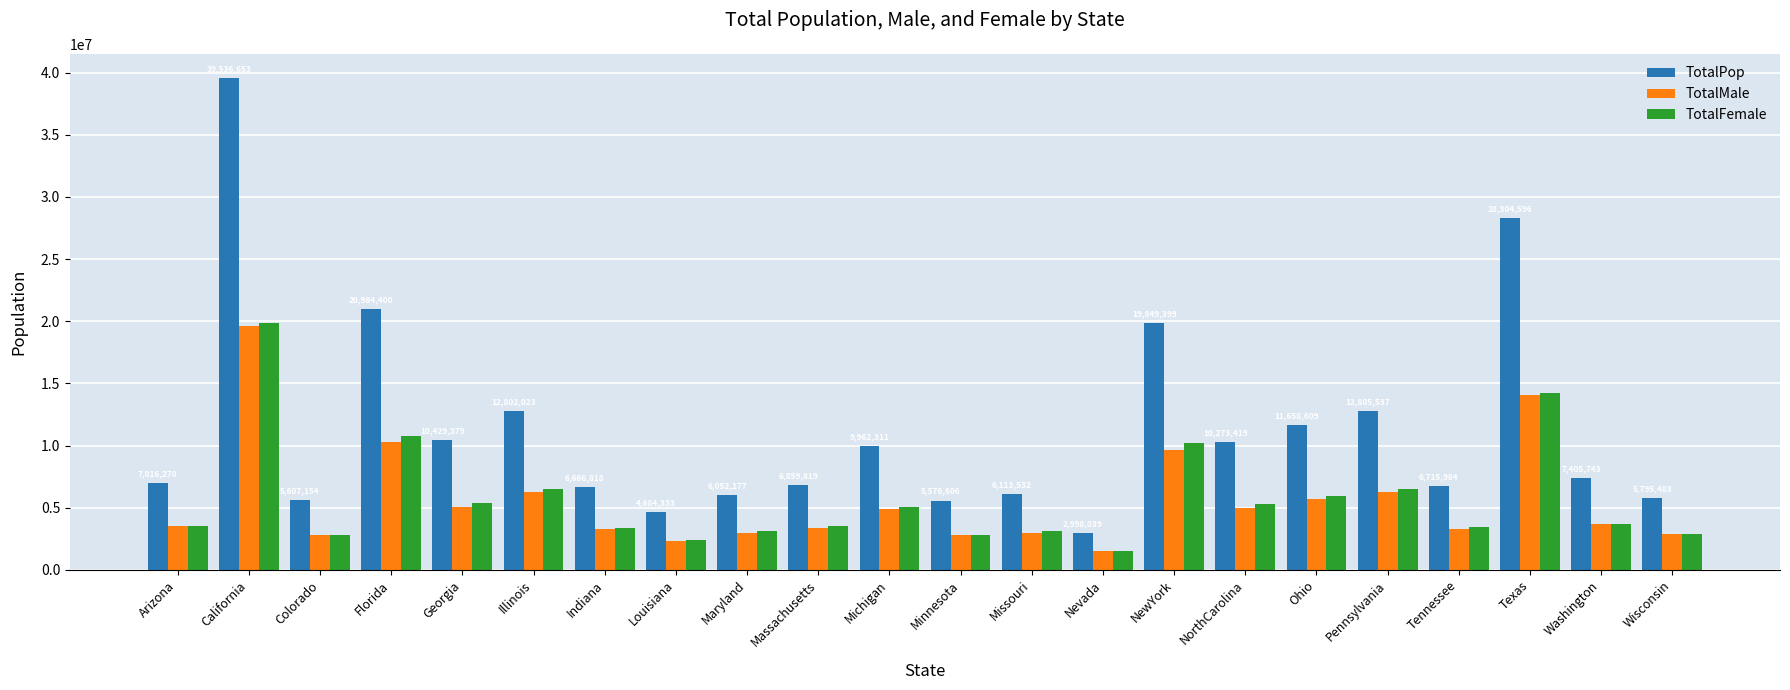

What is the label of the 11th bar from the left?

Michigan